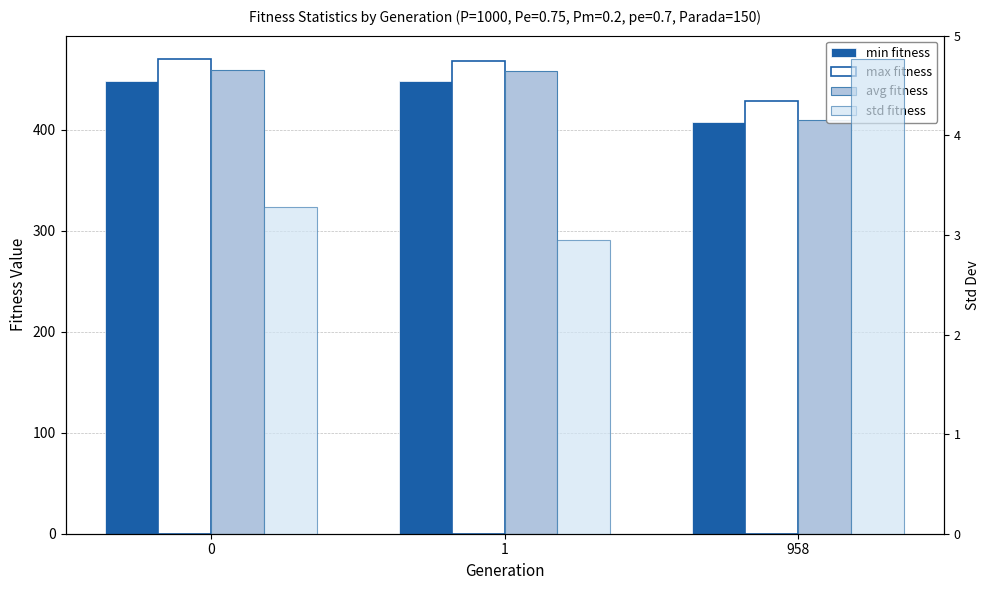

Between 0 and 958, which series saw the biggest shift?

avg fitness